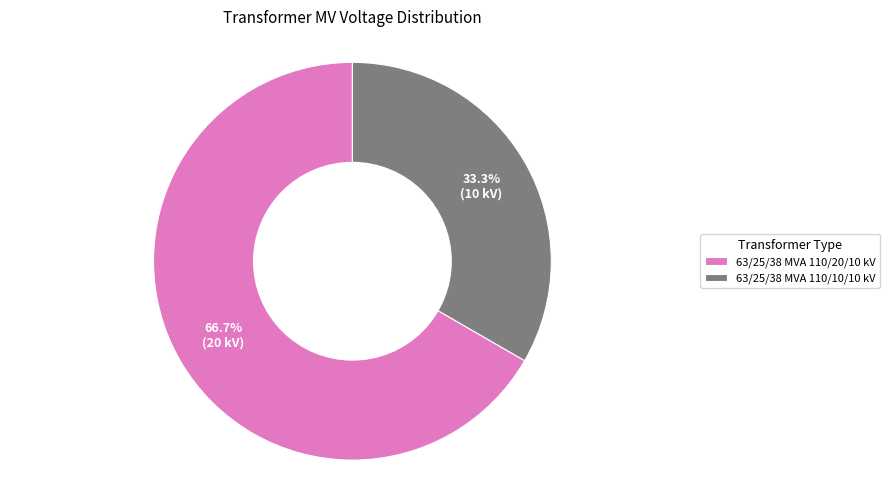

Approximately how many times larger is the value at 63/25/38 MVA 110/10/10 kV compared to 63/25/38 MVA 110/20/10 kV?

0.5